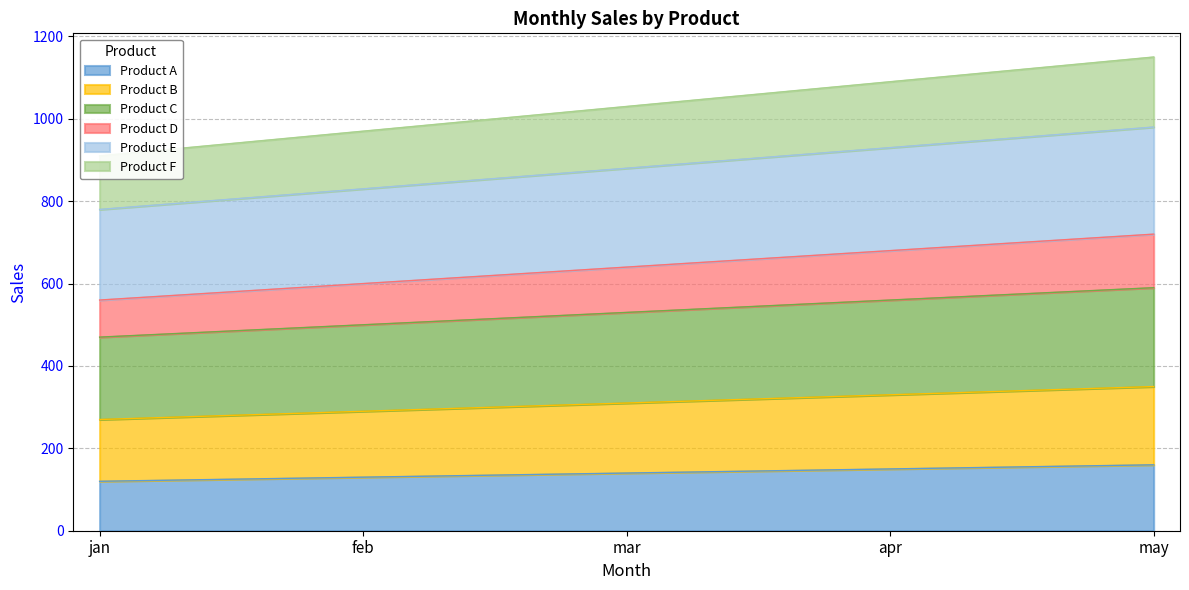

What is the minimum value for Product A?

120